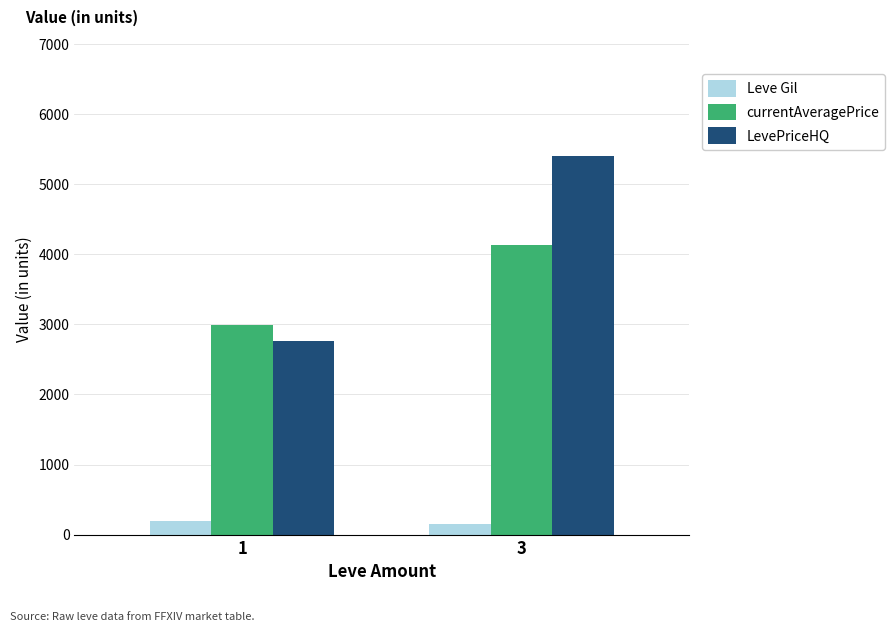

What is the difference between the maximum and minimum values in the LevePriceHQ series?

2633.0